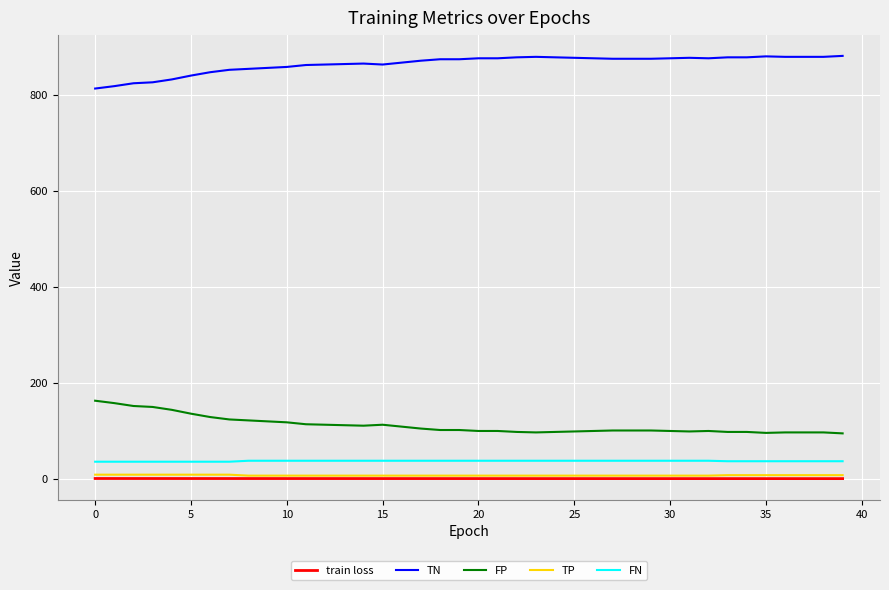

What is the maximum value shown in the chart?

881.0